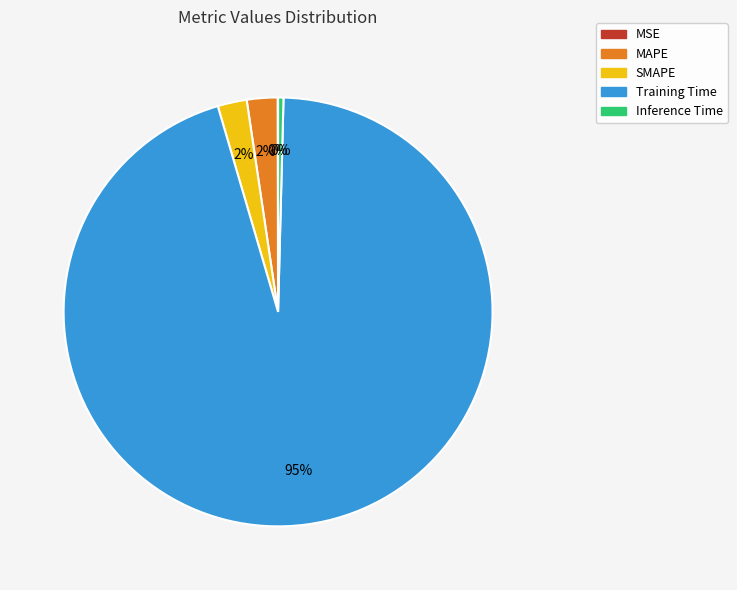

Is it true that SMAPE is 15% of the pie?

False